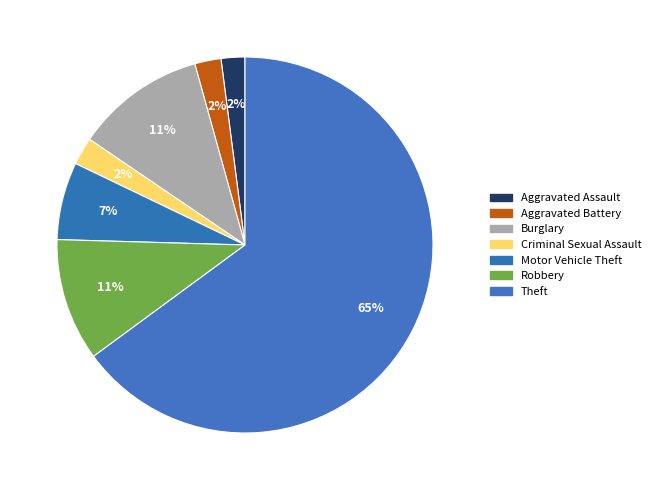

Combined, do Burglary and Robbery account for over 50%?

No